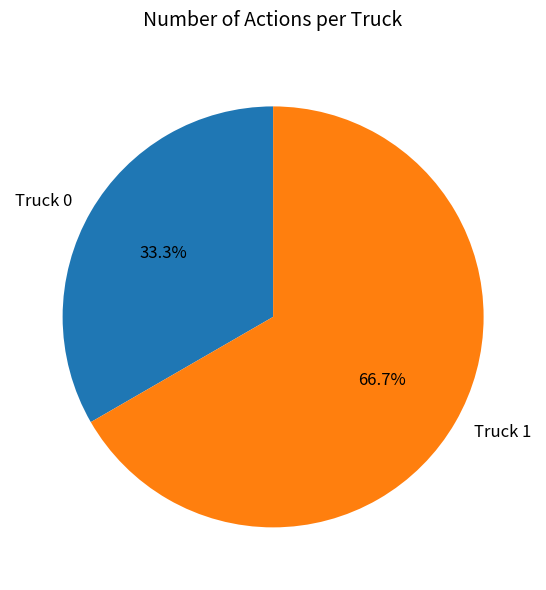

How much of the chart is everything except Truck 1?

33.3%